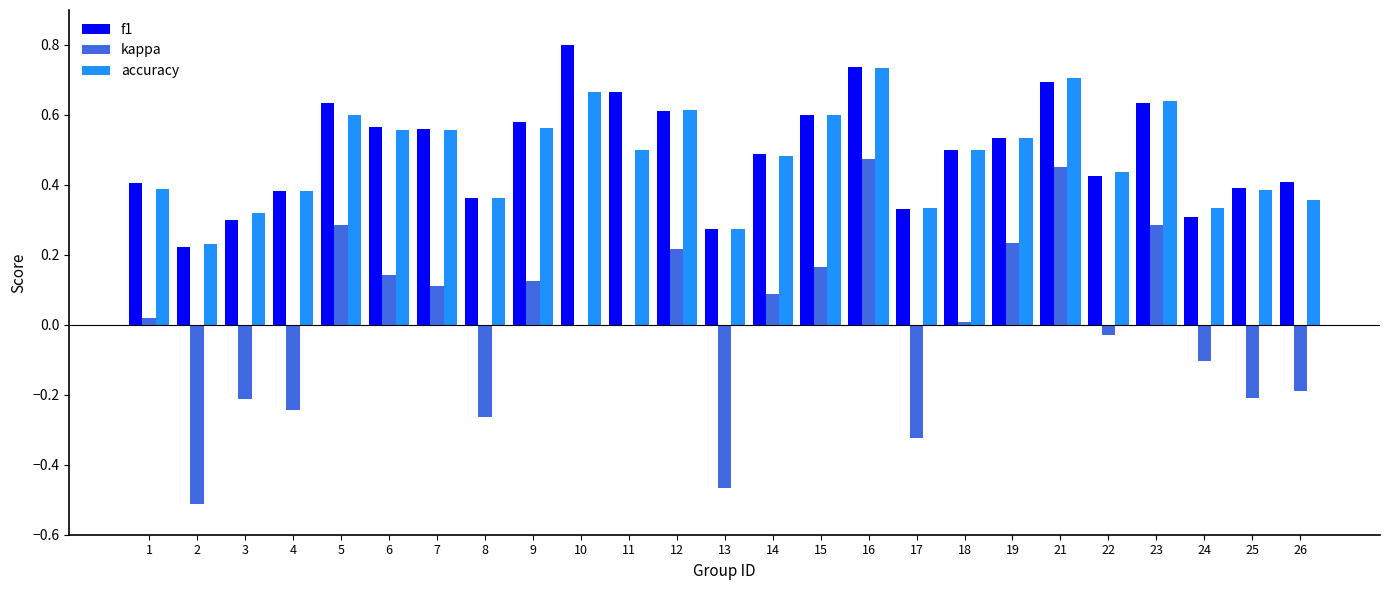

What is the sum of all accuracy values?

12.1